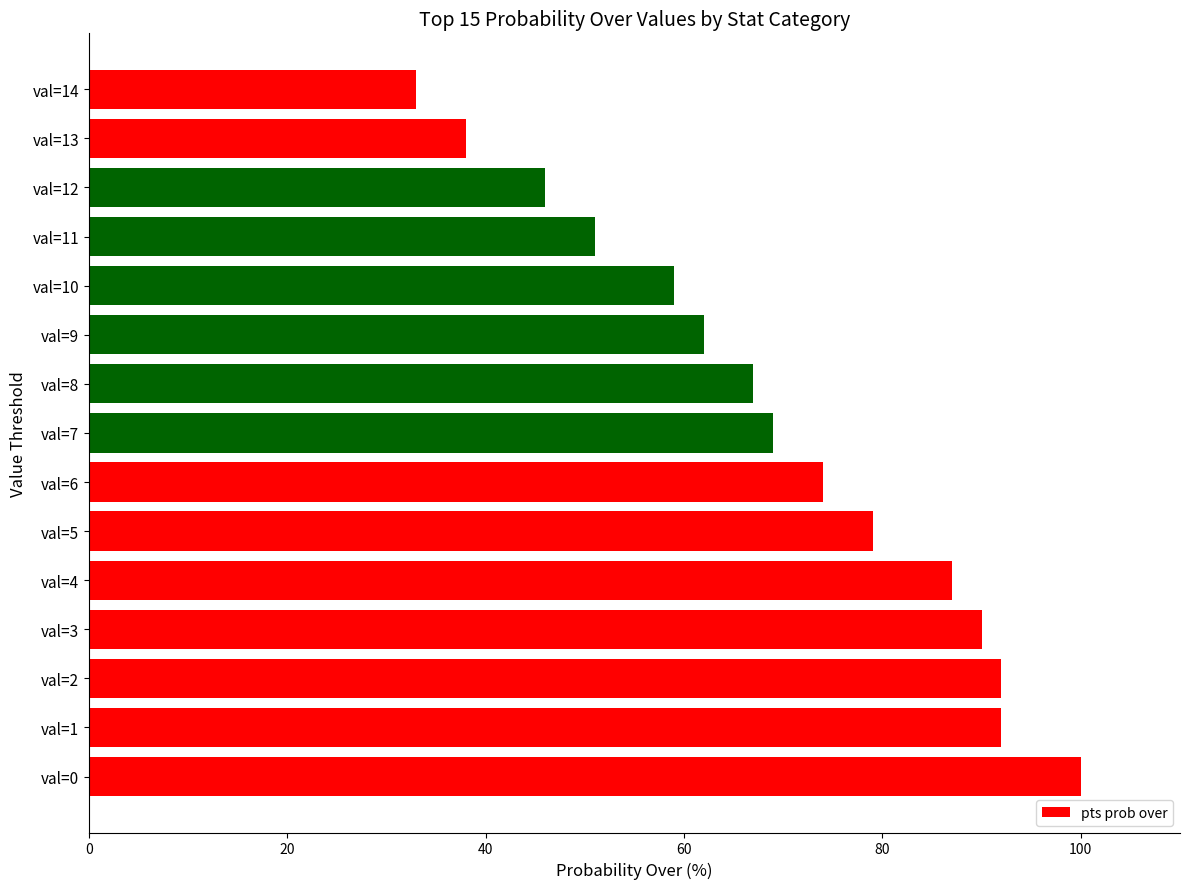

What value does the data have at val=12?

46